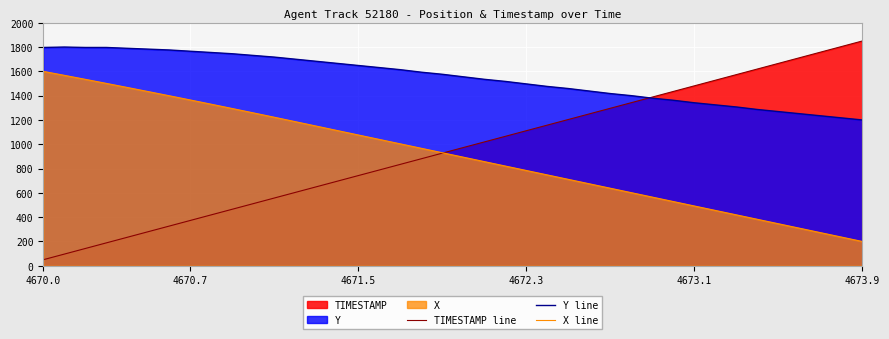

Which series has the widest spread of values?

TIMESTAMP line